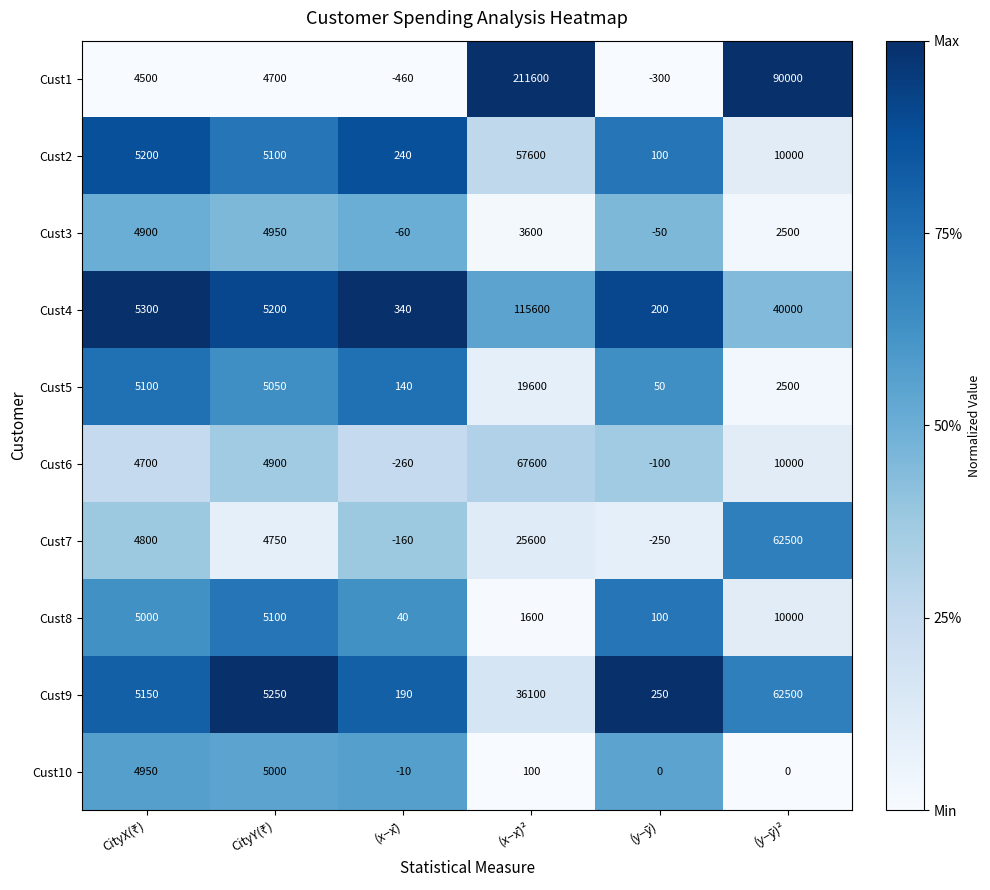

At (x−x̄)², list the series in order from smallest to largest.

Cust10, Cust8, Cust3, Cust5, Cust7, Cust9, Cust2, Cust6, Cust4, Cust1